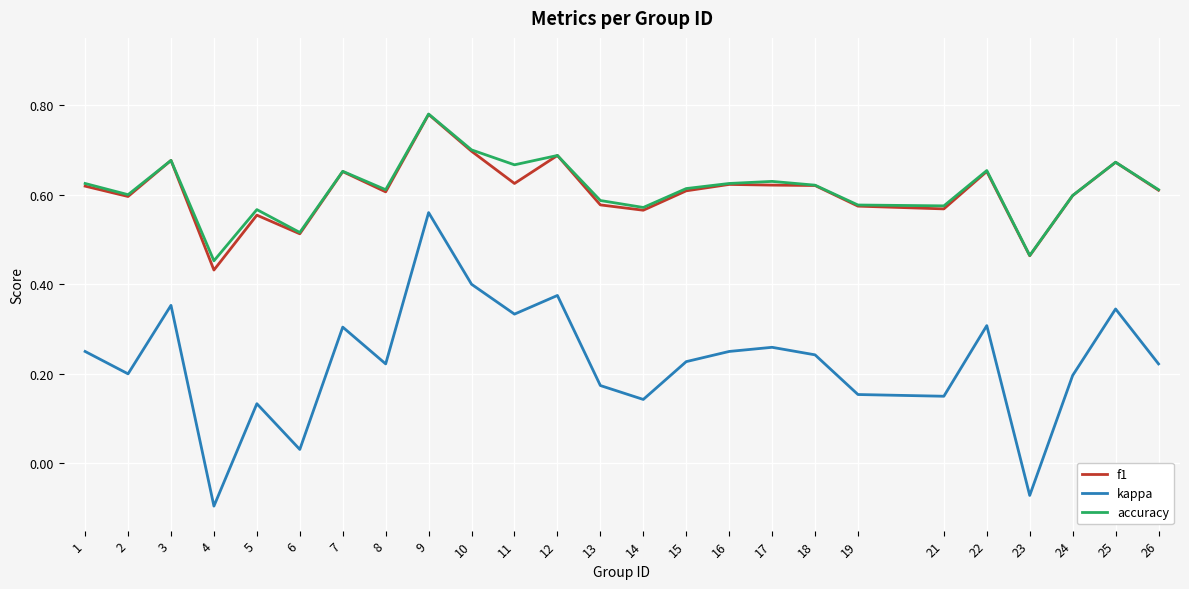

At which category is the sum across all series the highest?

9